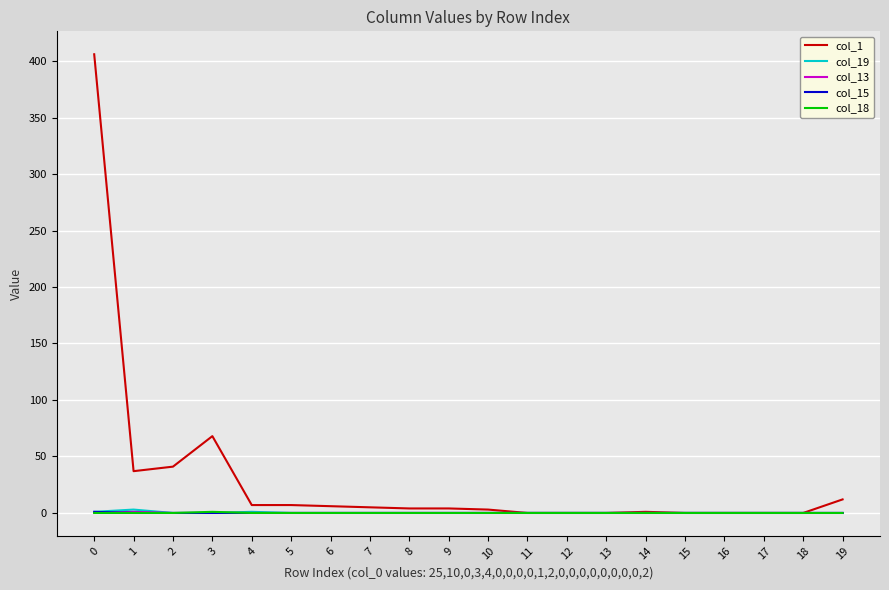

How many lines are shown in the chart?

5